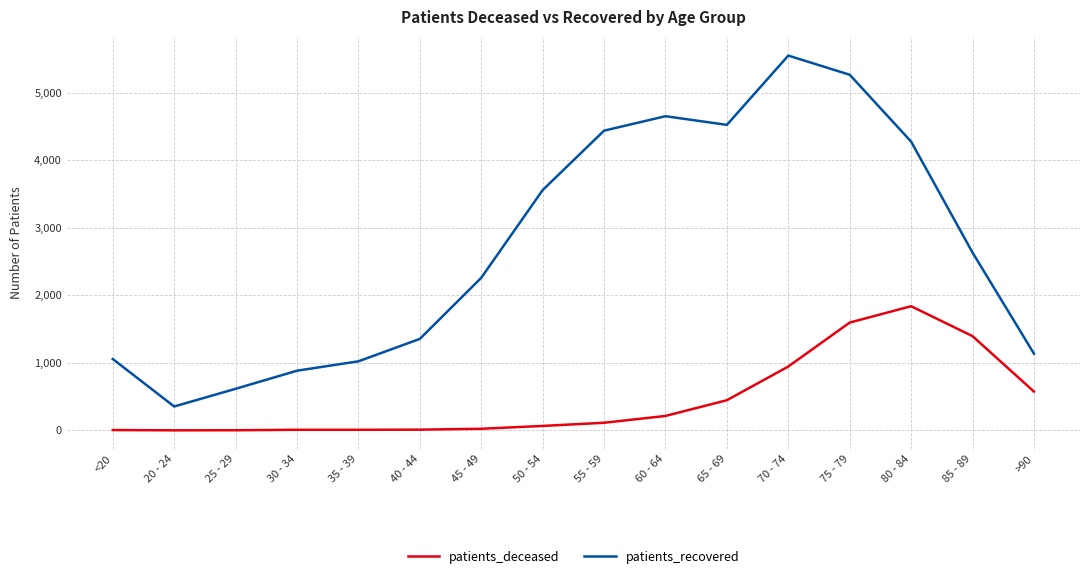

What are all the series names shown in the legend?

patients_deceased, patients_recovered